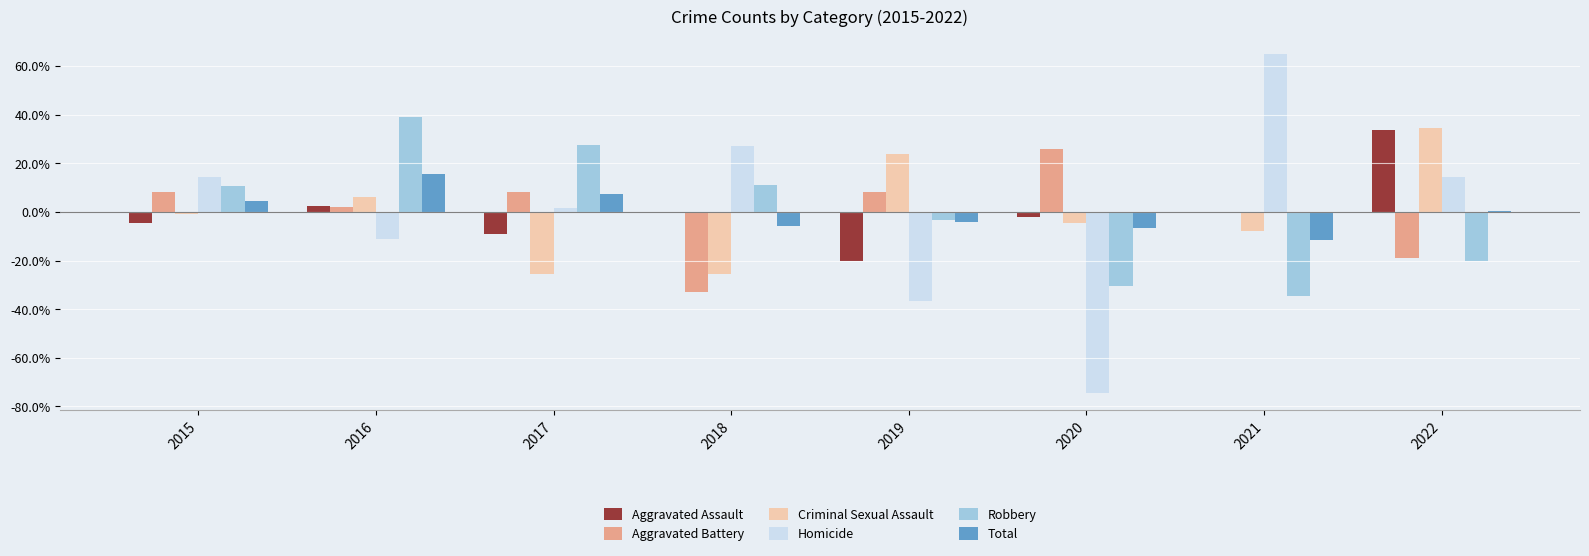

At which label is Aggravated Battery closest to -3?

2021